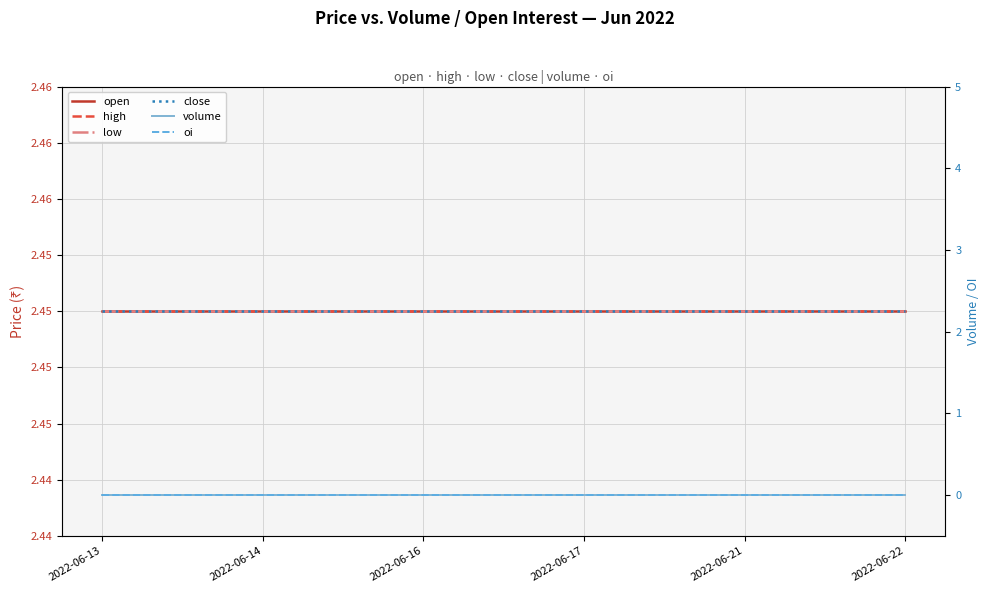

Rank the series at 2022-06-17 from highest to lowest value.

open, high, low, close, volume, oi